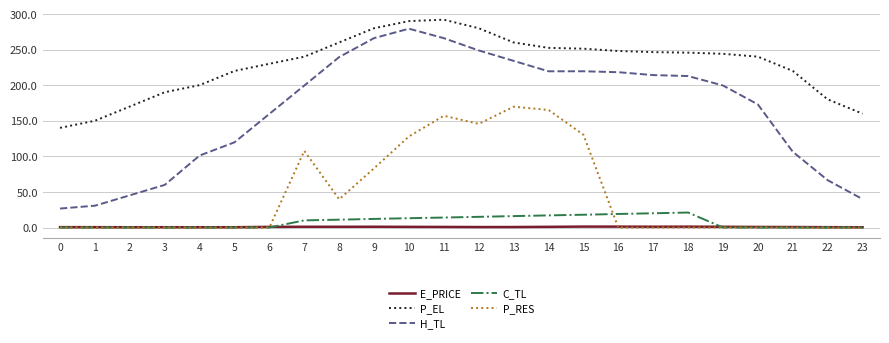

The E_PRICE series shows 0.8 at 20. True or false?

True